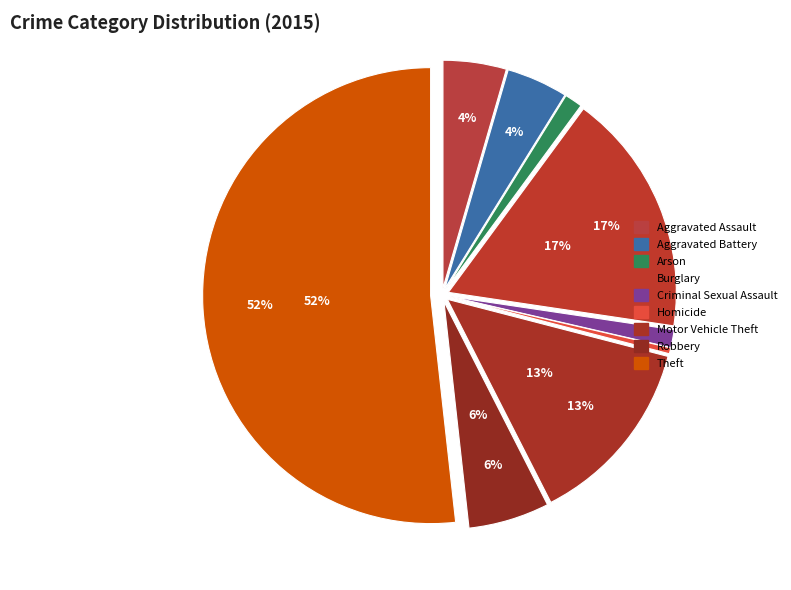

True or false: Arson accounts for 1% of the total.

True